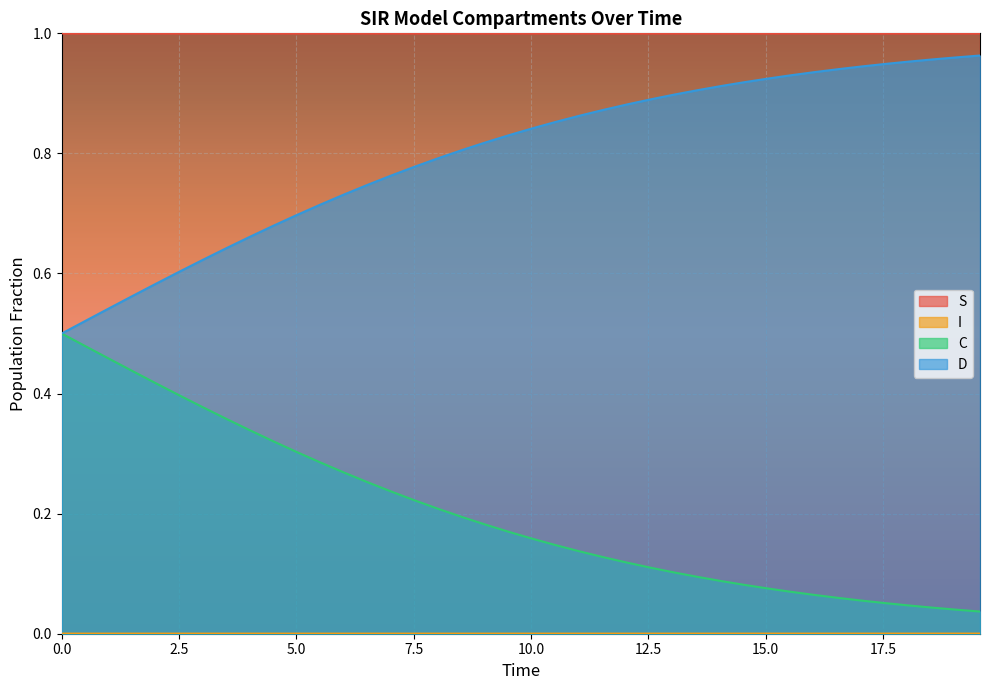

Count the I values in the range 0 to 1.

40